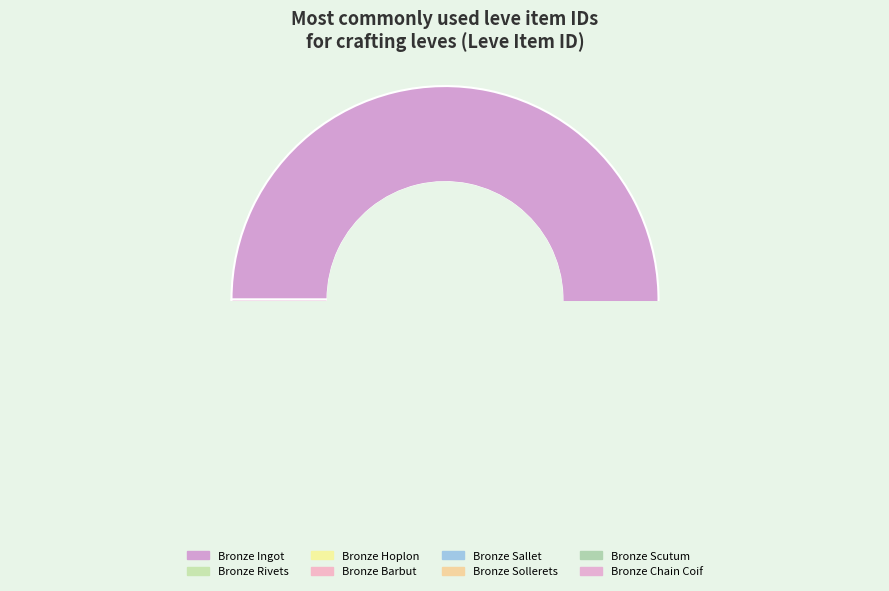

Is it true that Bronze Sollerets is 19% of the pie?

False